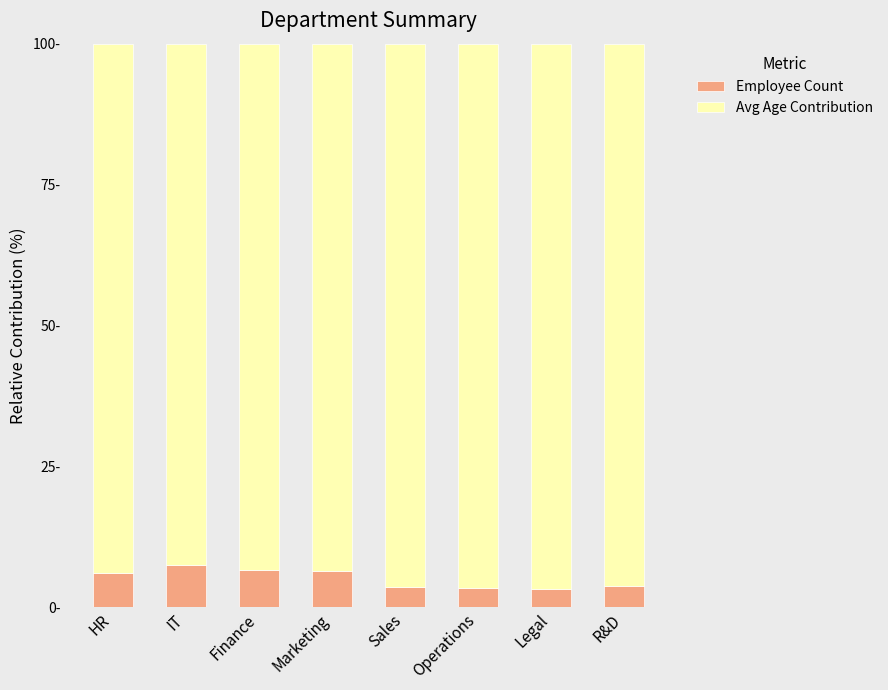

Between Marketing and Sales, which series saw the biggest shift?

Avg Age Contribution